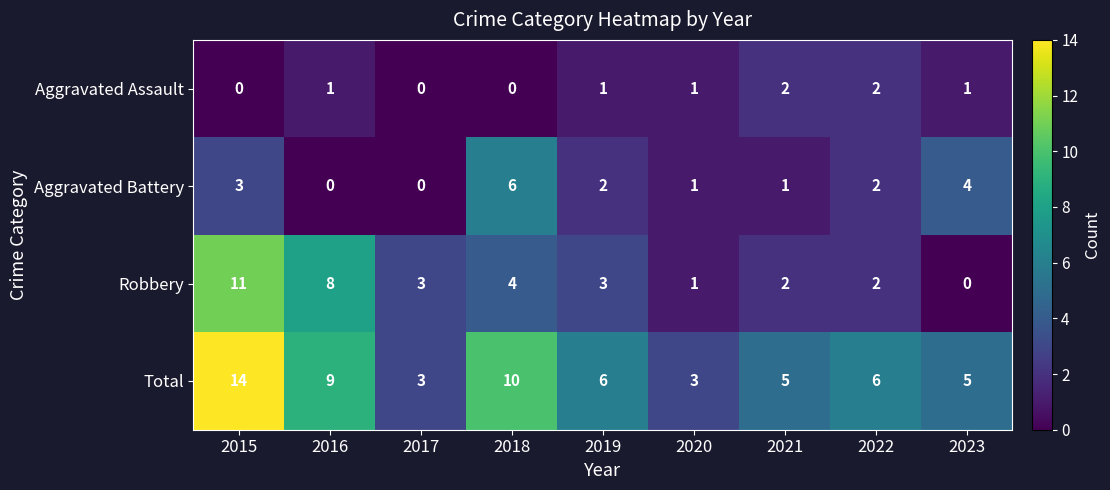

List the series in order of their peak value, highest first.

Total, Robbery, Aggravated Battery, Aggravated Assault